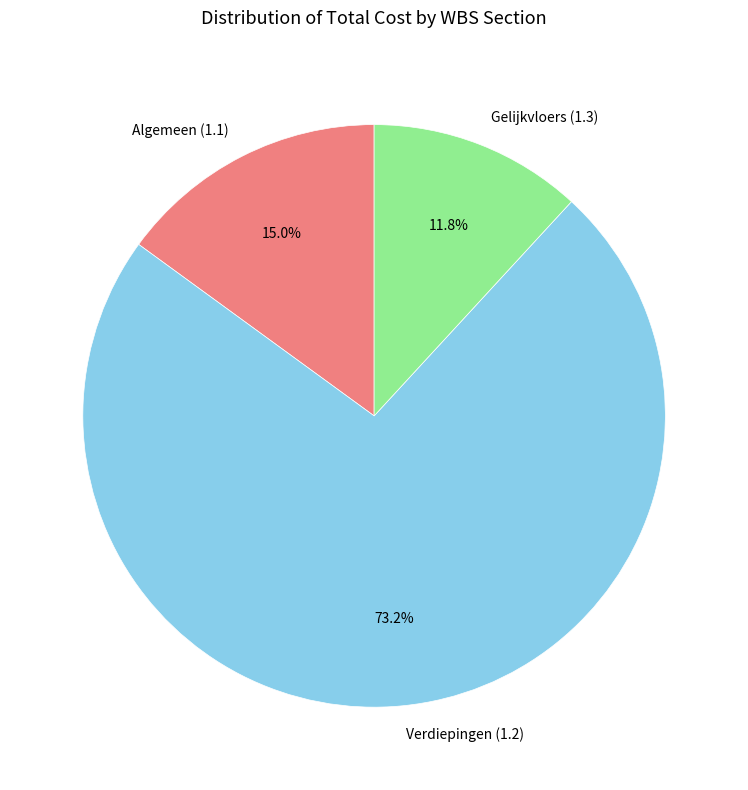

Between Gelijkvloers (1.3) and Verdiepingen (1.2), which is larger?

Verdiepingen (1.2)